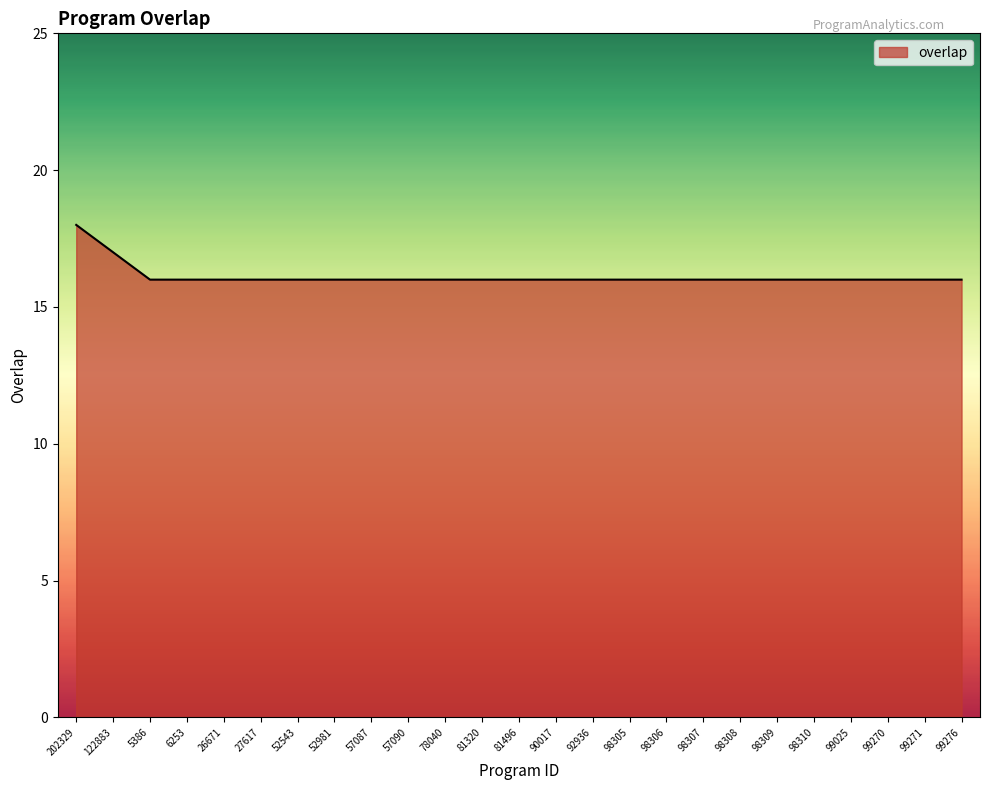

Approximately how many times larger is the value at 98310 compared to 81320?

1.0